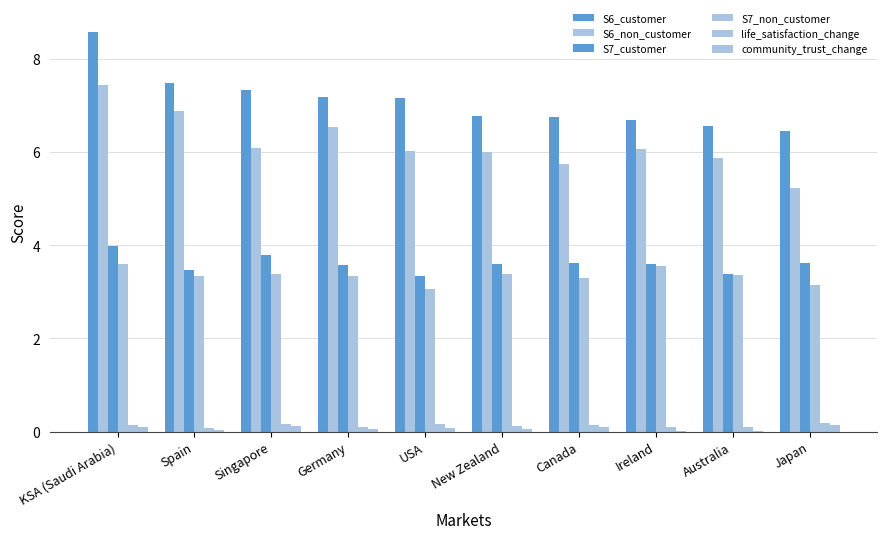

How many data points does each series have?

10